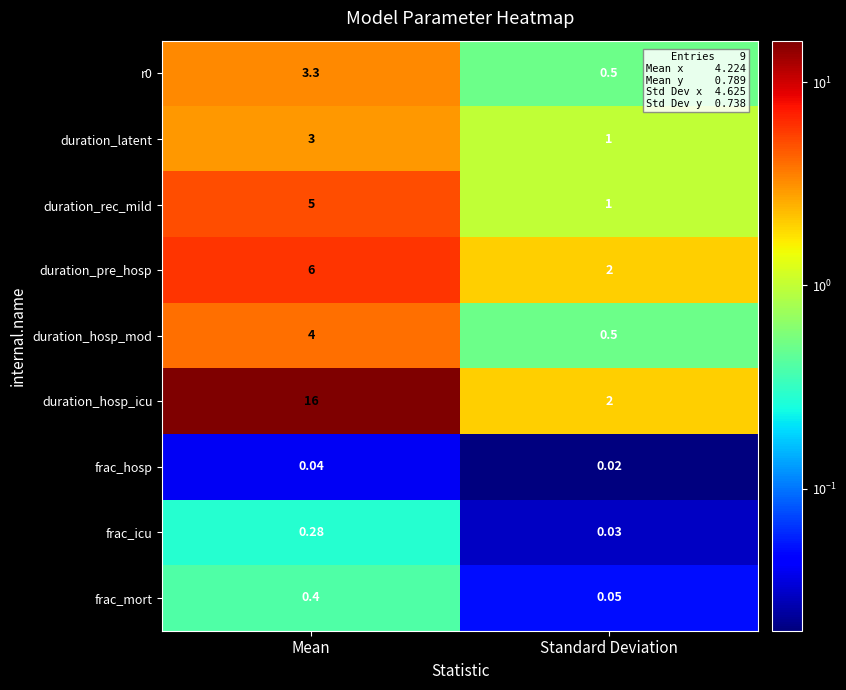

Which series has the largest range (max minus min)?

duration_hosp_icu